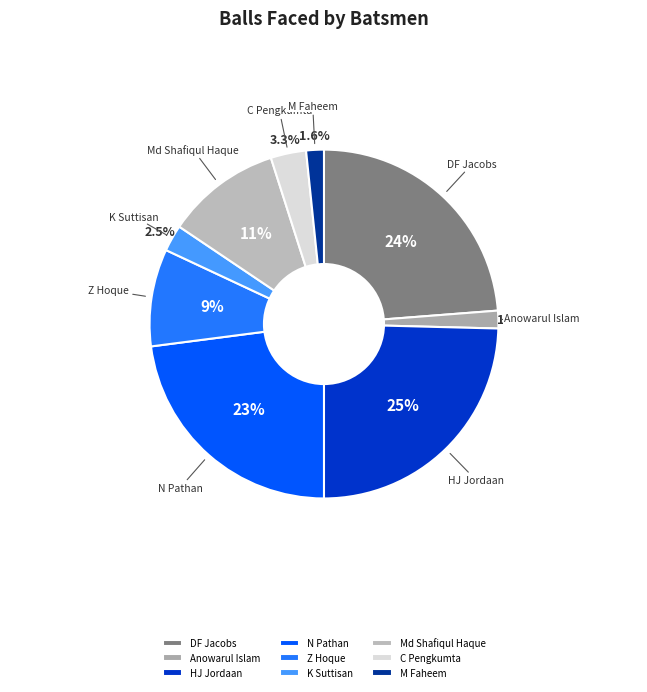

How many slices are in this pie chart?

9